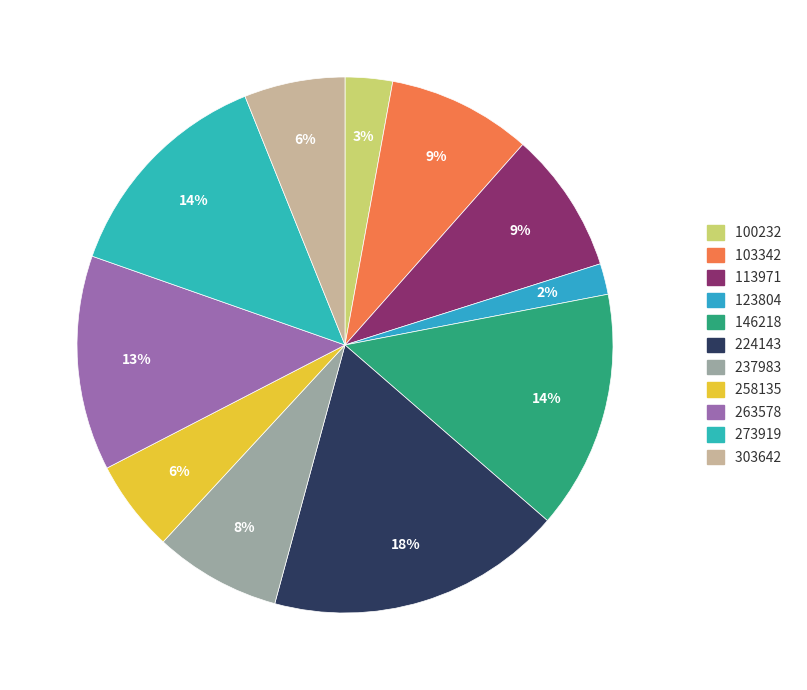

What percentage is the 303642 slice, to the nearest percent?

6%